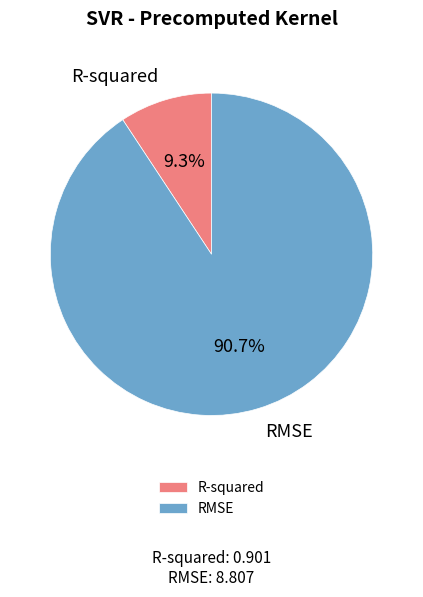

What is the ratio of the value at R-squared to the value at RMSE?

0.1